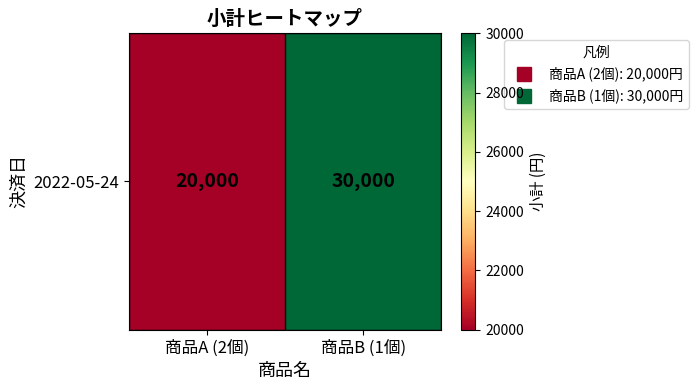

How many values are between 20000 and 30000?

2